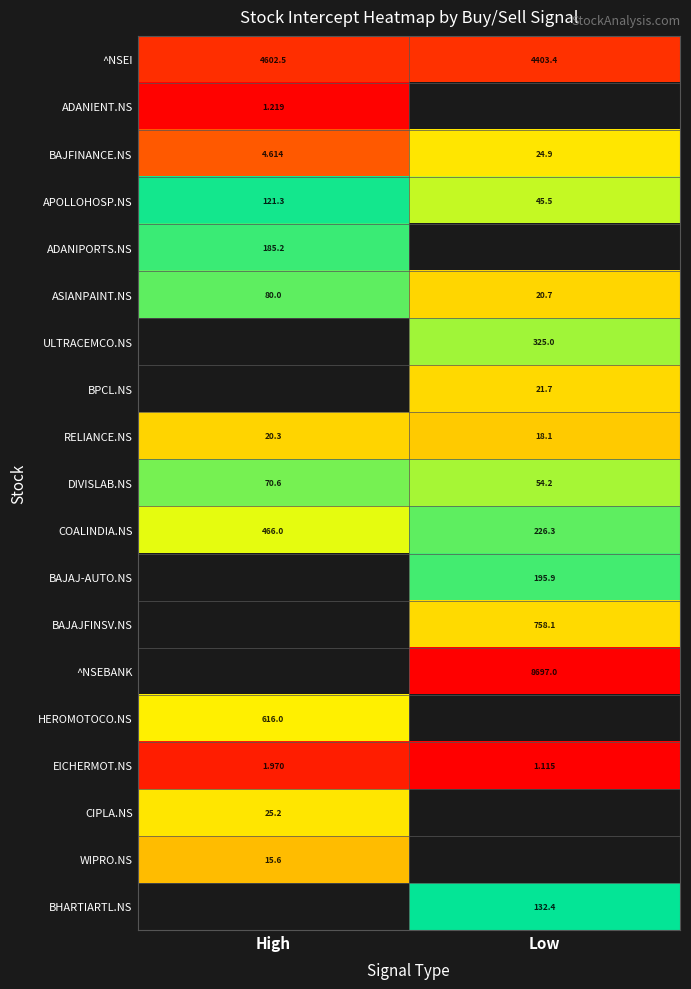

Is the value of DIVISLAB.NS at High greater than the value of RELIANCE.NS at Low?

Yes